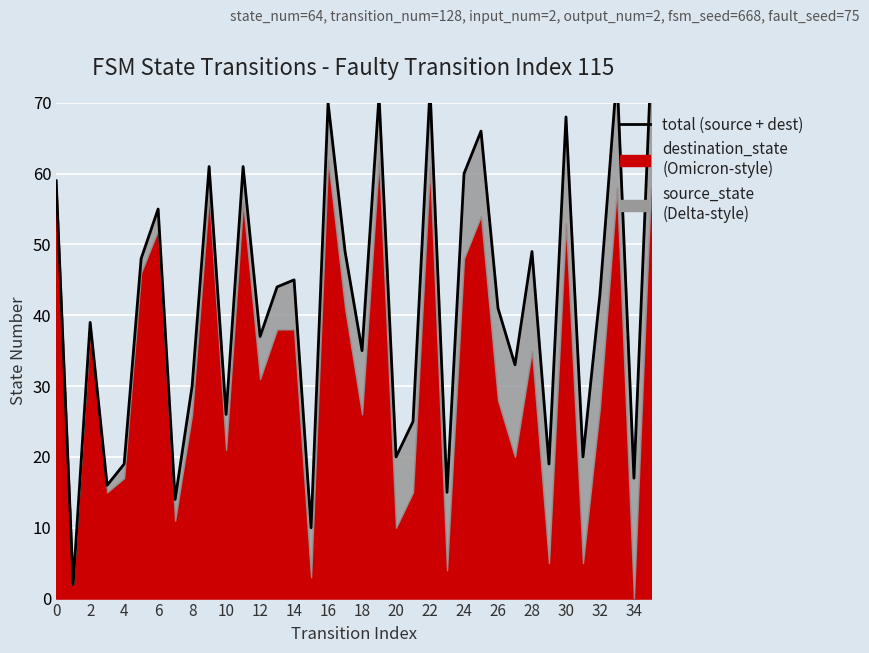

At which category does the chart reach its minimum across all series?

2